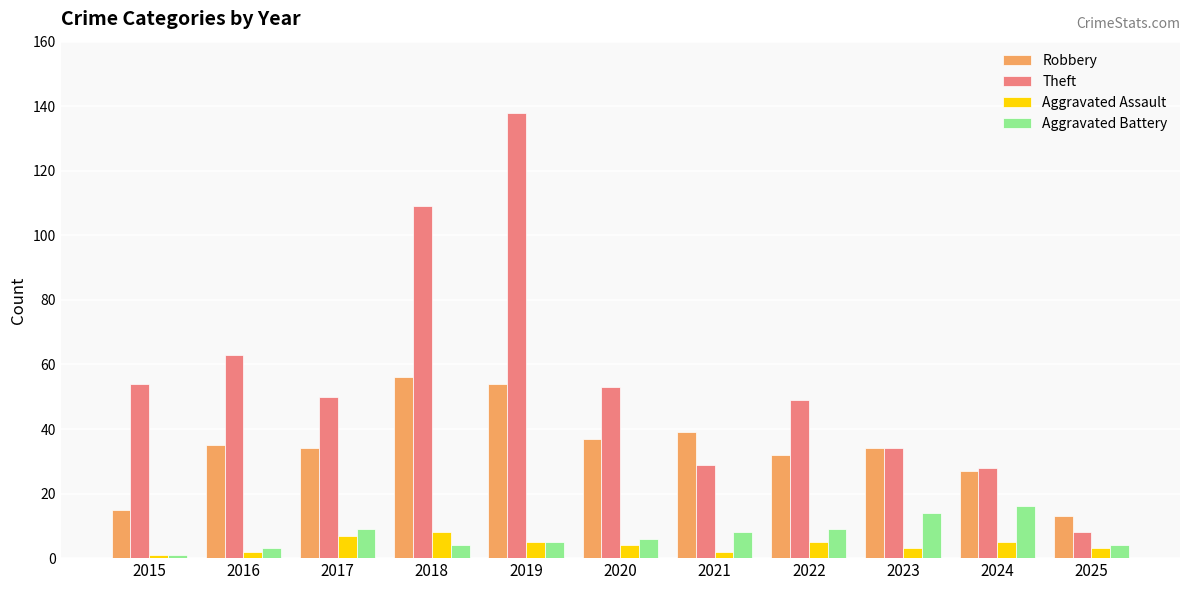

How many bars are there in each group?

4